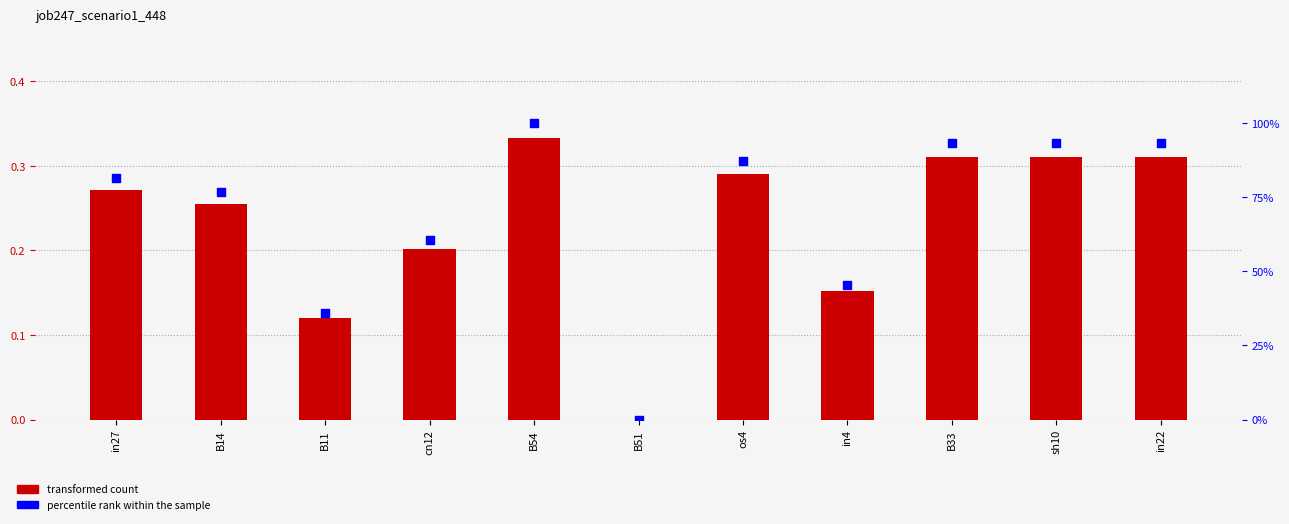

At which category is the sum across all series the highest?

B54